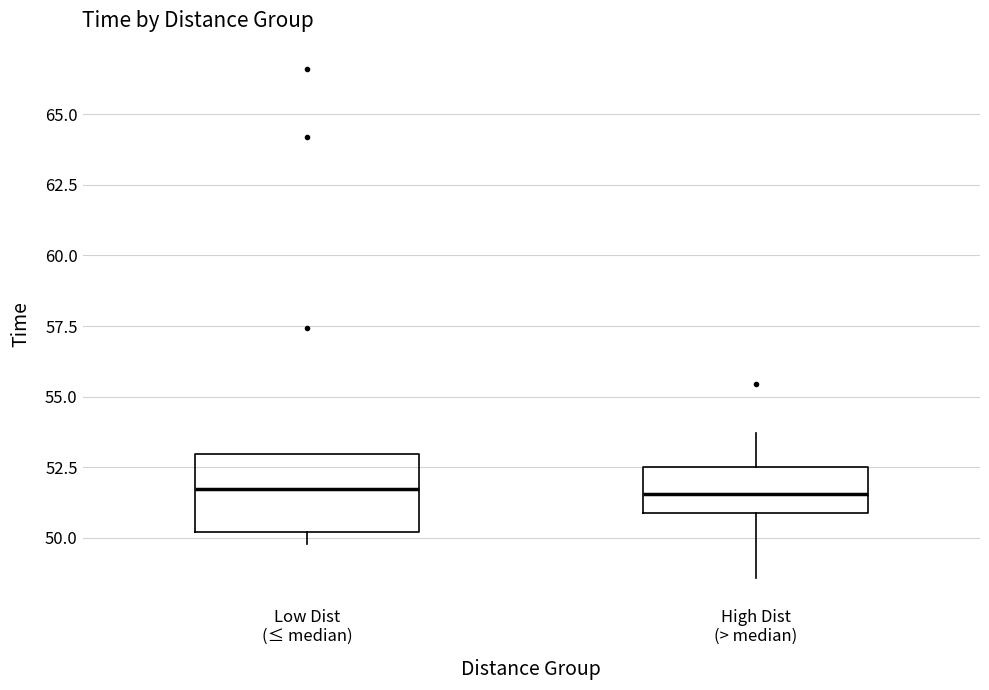

Reading left to right, transcribe this box plot: for each box, give where its median line is, the range the box spans, and where its two whiskers end, as read against the y-axis. The values are not printed on the chart, so give them approximately, as read against the axis.

Low Dist (≤ median): median 51.5, box 50.0 to 53.0, whiskers 50.0 (just below the box's lower edge) to 53.0
High Dist (> median): median 51.5, box 51.0 to 52.5, whiskers 48.5 to 53.5